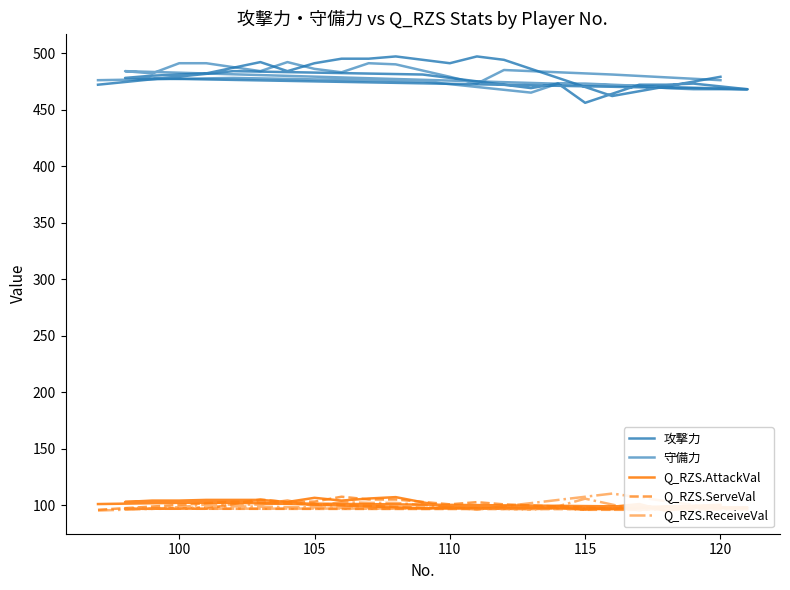

Reading left to right, transcribe all the data shown in this chart.

攻撃力: 472.0	484.0	481.0	469.0	473.0	456.0	472.0	472.0	473.0	468.0	478.0	480.0	481.0	482.0	492.0	484.0	491.0	495.0	495.0	497.0	491.0	497.0	494.0	462.0	479.0
守備力: 476.0	478.0	475.0	465.0	473.0	473.0	471.0	469.0	468.0	468.0	484.0	482.0	491.0	491.0	484.0	492.0	486.0	483.0	491.0	490.0	479.0	473.0	485.0	481.0	476.0
Q_RZS.AttackVal: 101.2	103.1	97.5	98.8	99.4	96.3	101.2	95.1	98.8	98.2	103.1	104.3	104.3	104.9	104.9	103.1	106.7	104.3	106.1	107.4	98.2	99.4	98.8	96.9	100.6
Q_RZS.ServeVal: 96.1	103.4	98.1	96.6	97.6	96.1	96.1	96.6	98.6	96.6	97.1	97.1	97.1	97.1	105.3	102.9	103.4	107.7	105.3	105.3	101.0	102.9	101.0	97.1	99.5
Q_RZS.ReceiveVal: 95.5	99.3	97.0	97.8	99.3	106.0	95.5	99.3	95.5	97.8	97.0	97.0	98.5	100.7	100.7	104.5	99.3	103.0	102.2	102.2	98.5	96.3	99.3	110.5	97.0